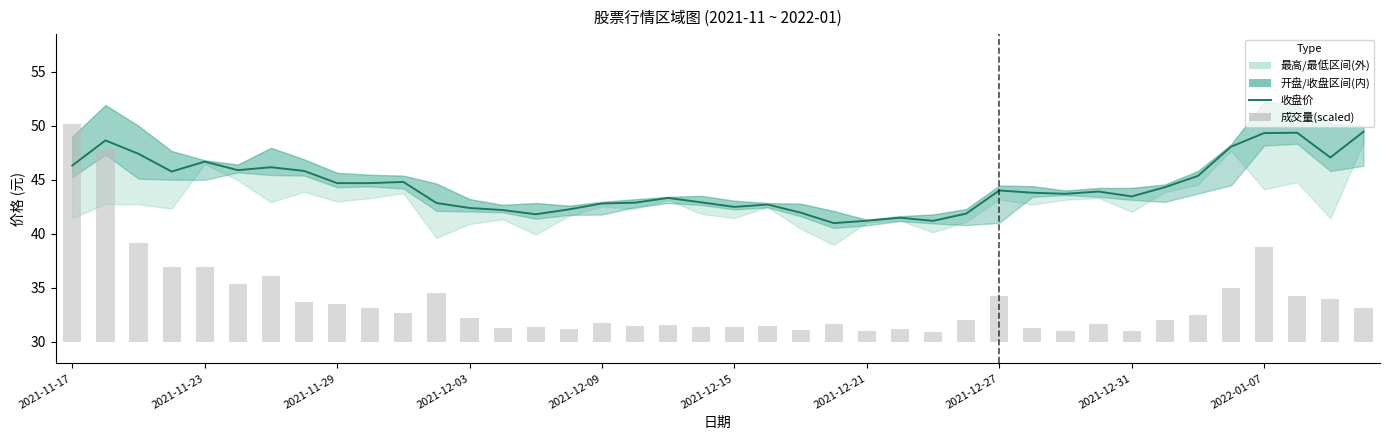

What is the value of the 成交量(万手, scaled) bar at the 3rd from the left?

9.2